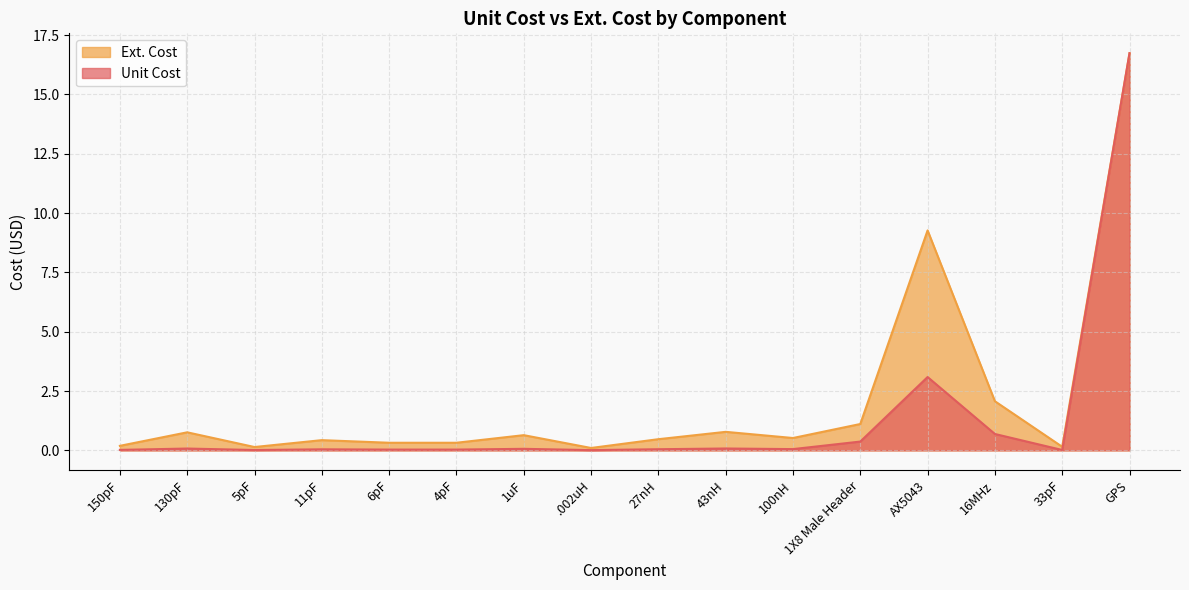

At which category does Ext. Cost reach its first local valley?

5pF